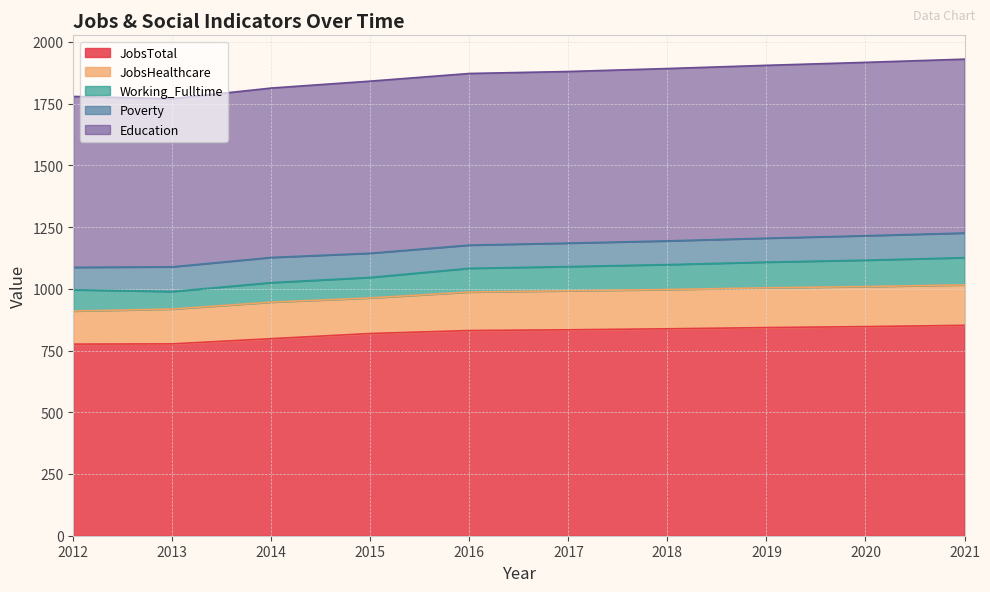

At which label does Education first exceed 697?

2018